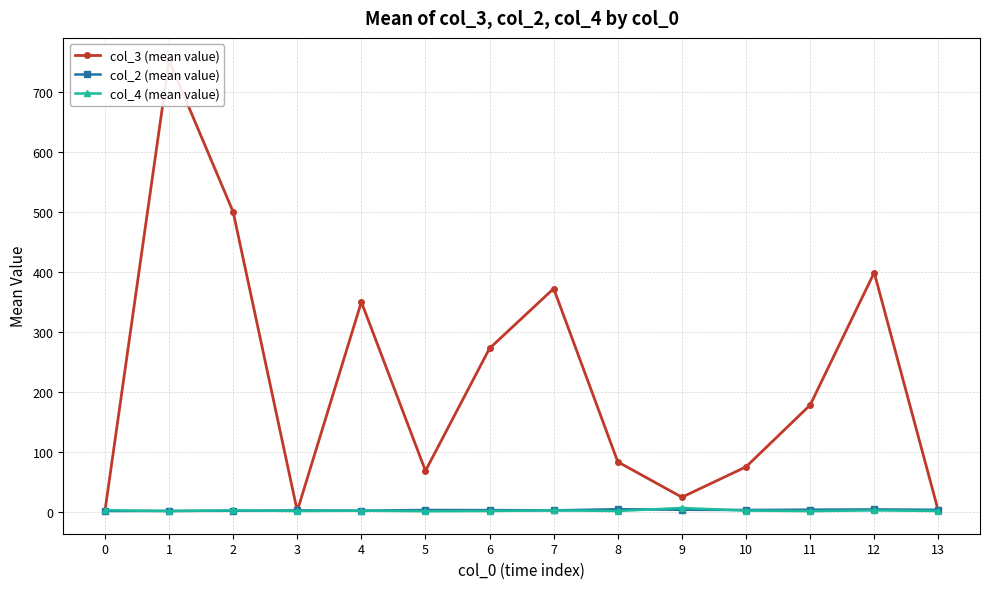

What is the difference between the col_3 (mean value) values at 5 and 12?

331.0